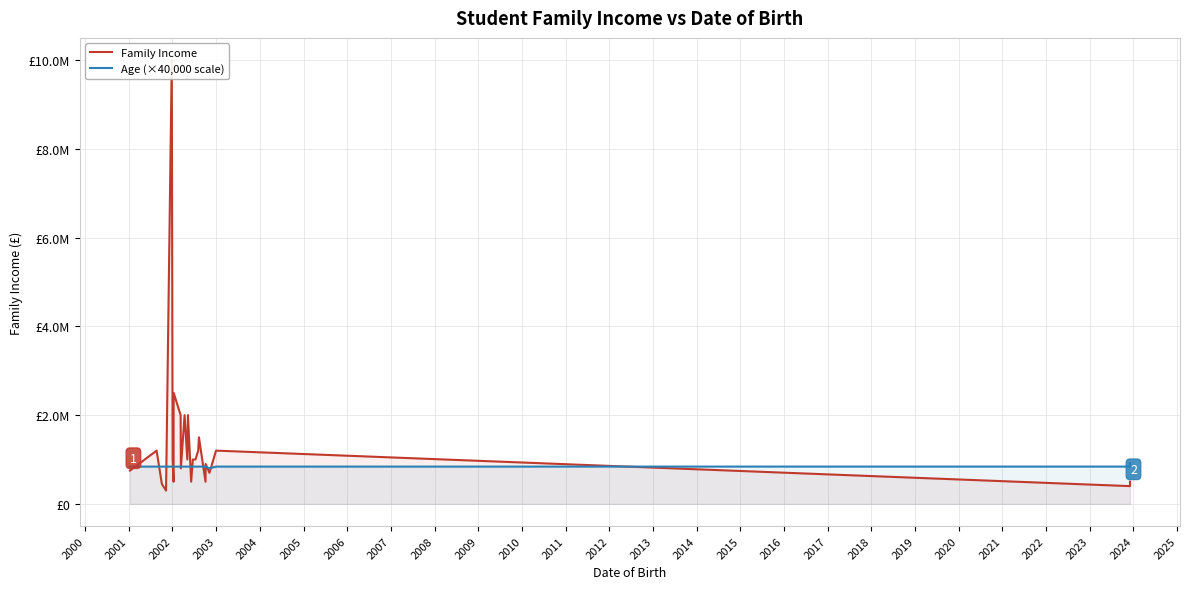

How many distinct data groups are displayed?

2